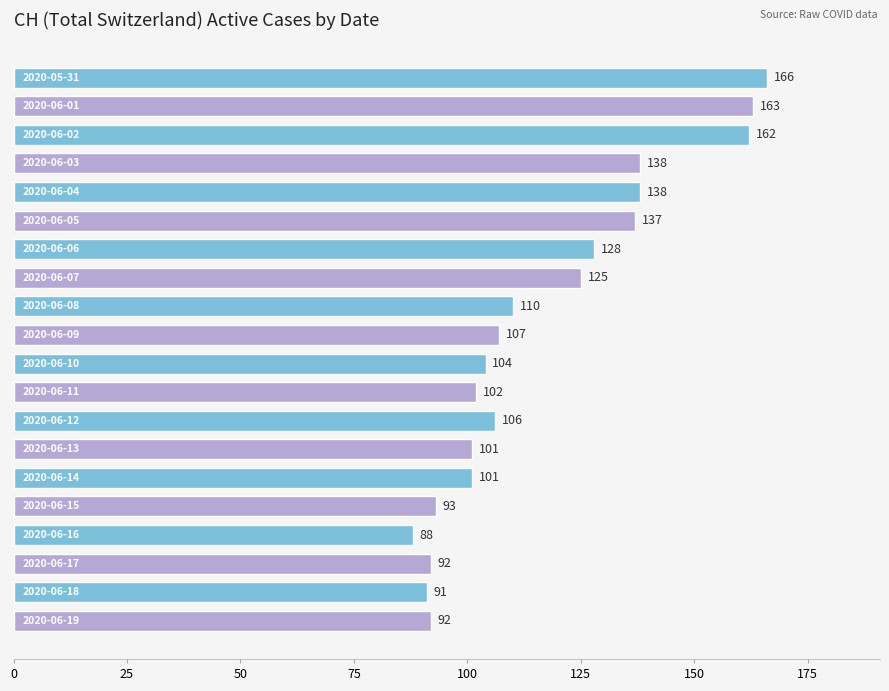

What is the greatest value displayed?

166